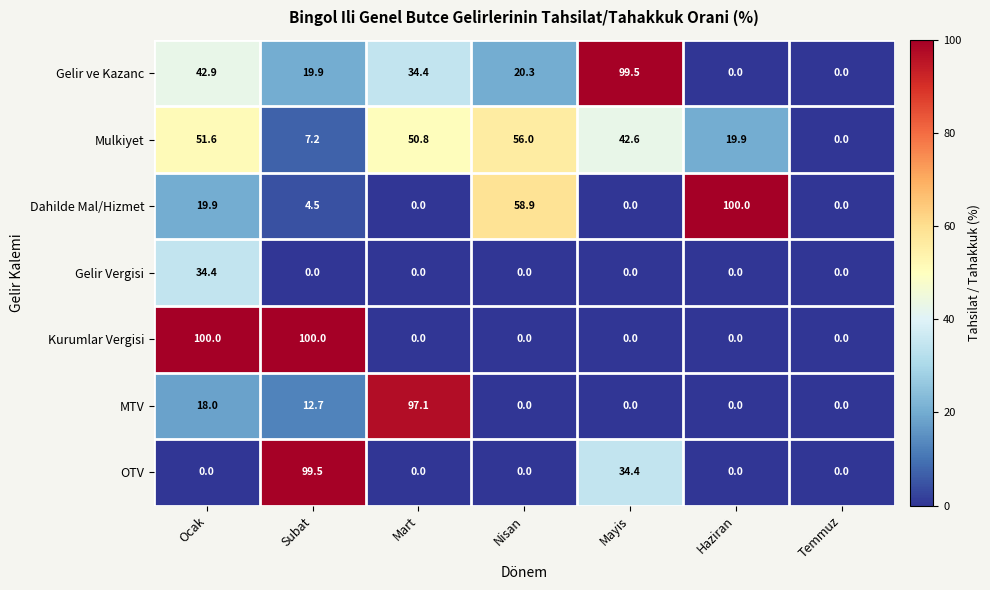

Which series has the largest total across all categories?

Mulkiyet